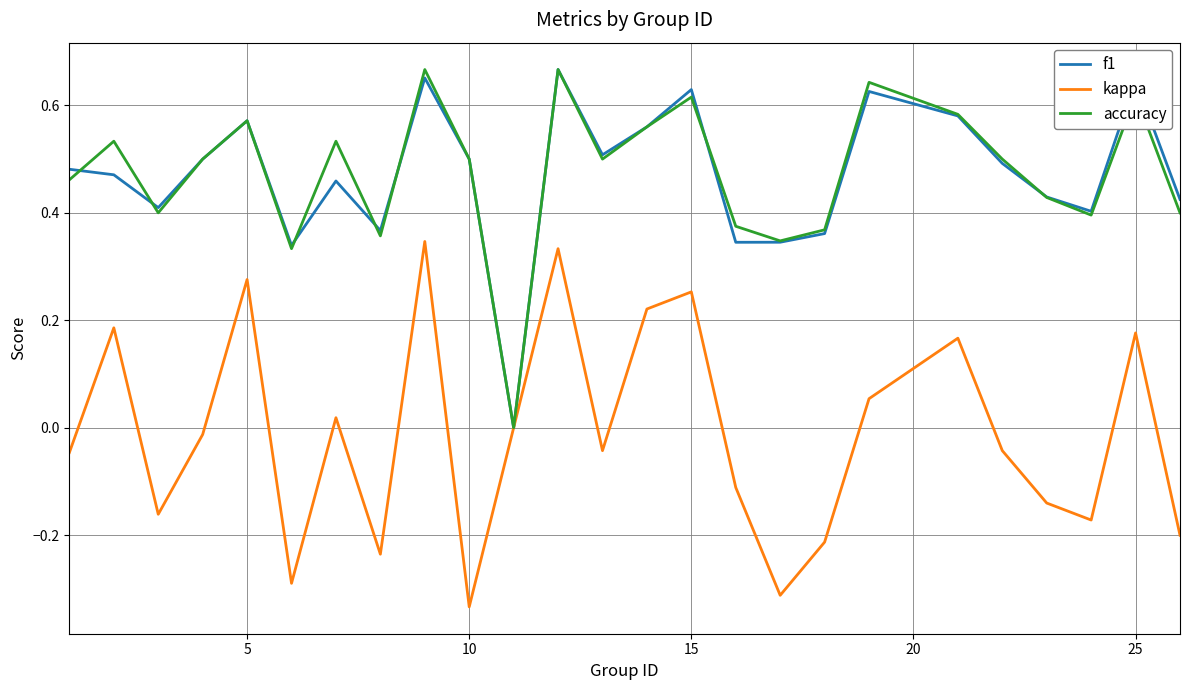

Count the number of data series in this chart.

3